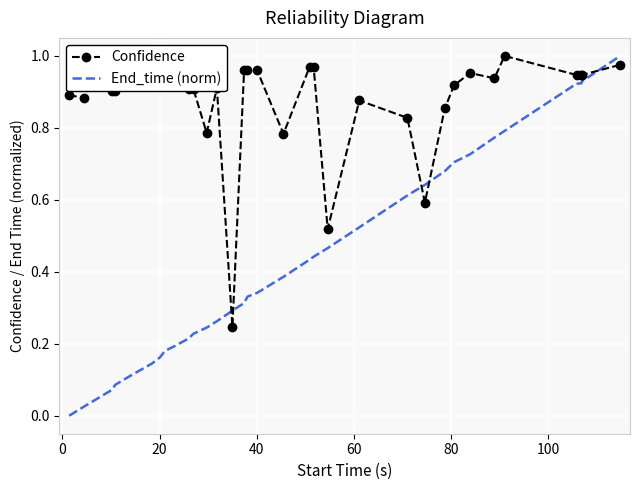

After their last crossing, which series has the higher values: Confidence or End_time (norm)?

End_time (norm)